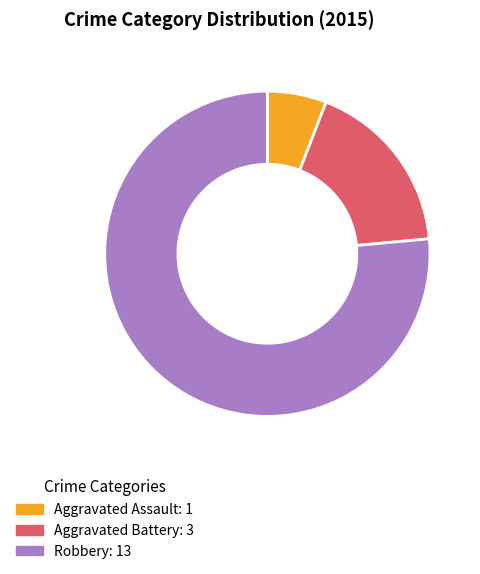

Rank the categories by value from highest to lowest.

Robbery, Aggravated Battery, Aggravated Assault